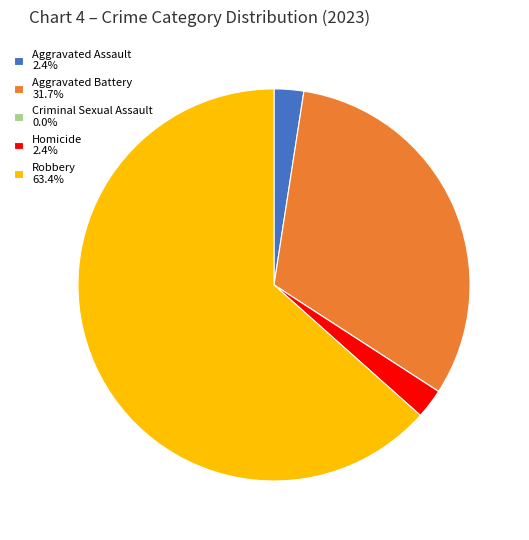

Is there a majority slice in this chart?

Yes